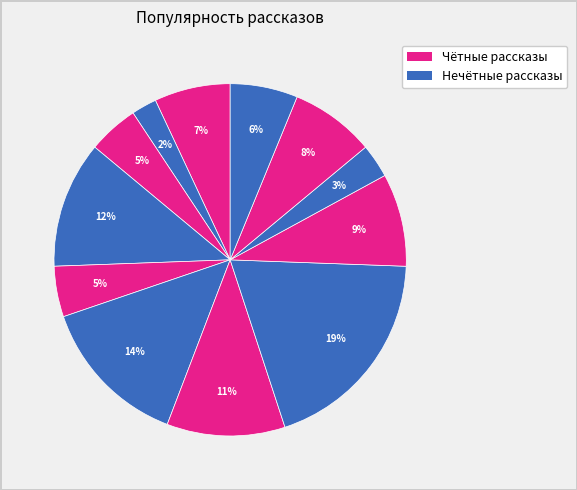

Is there a majority slice in this chart?

No